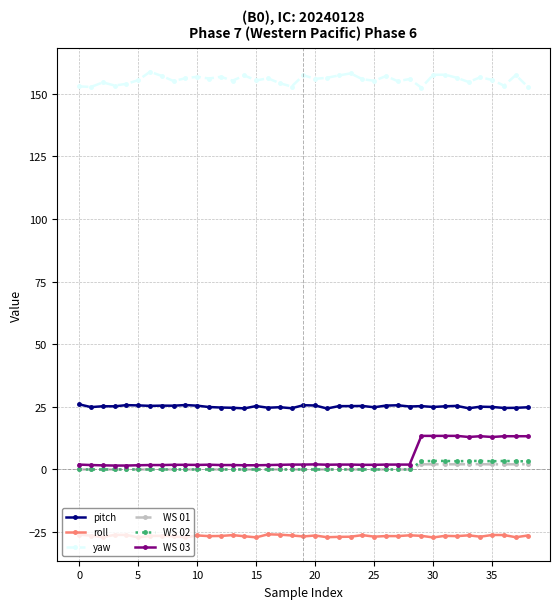

In yaw, how many points are higher than both neighbors (excluding endpoints)?

13